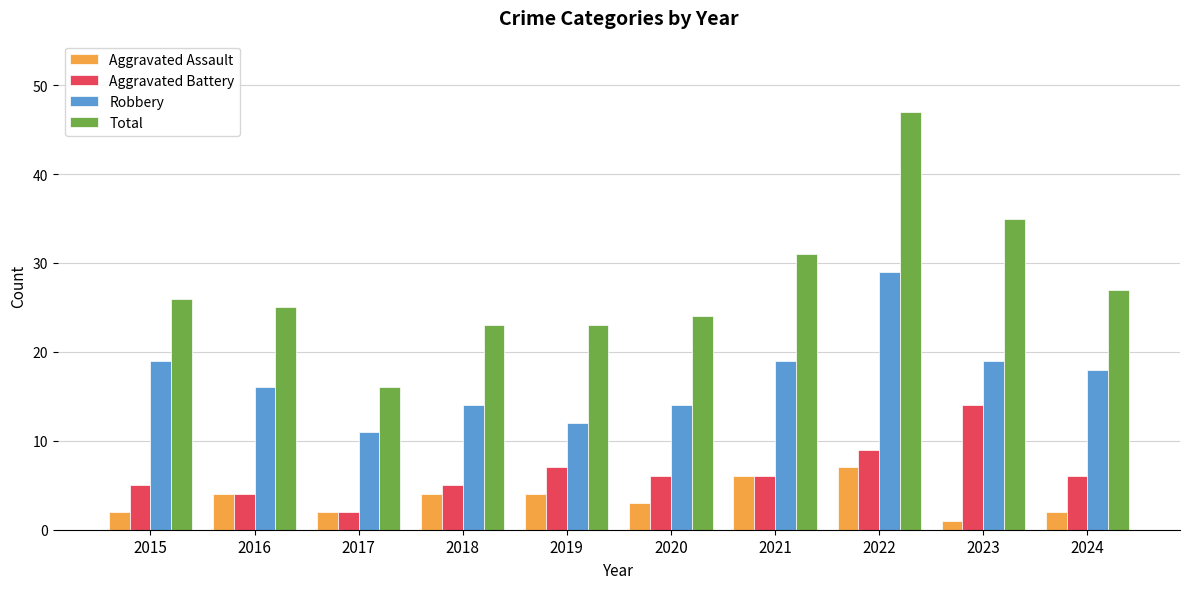

Rank the series by their maximum value, from lowest to highest.

Aggravated Assault, Aggravated Battery, Robbery, Total